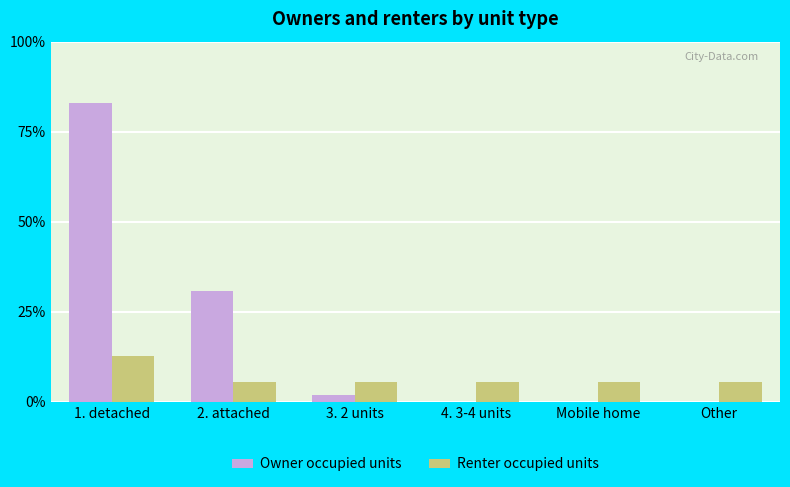

Reading left to right, transcribe all the data shown in this chart.

Owner occupied units: 1. detached=332	2. attached=123	3. 2 units=8	4. 3-4 units=0	Mobile home=0	Other=0
Renter occupied units: 1. detached=51	2. attached=22	3. 2 units=22	4. 3-4 units=22	Mobile home=22	Other=22